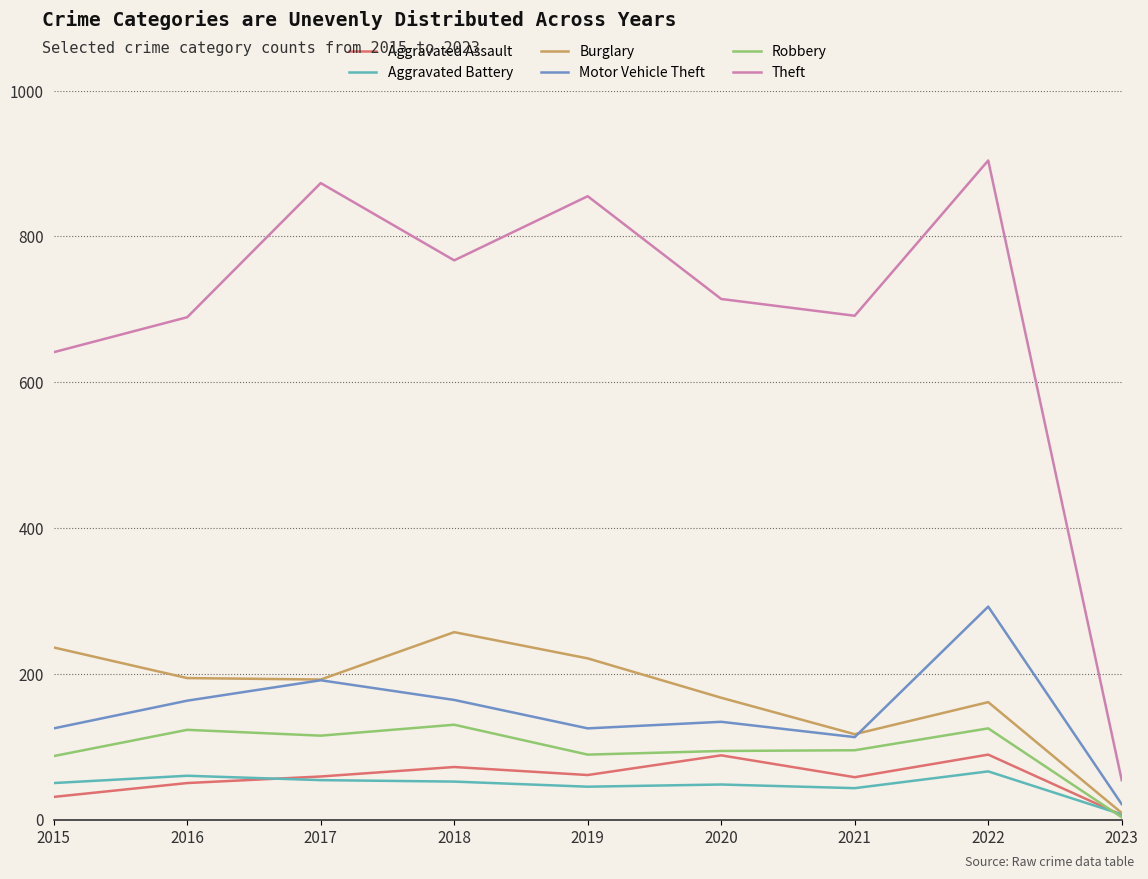

Which category has the highest value across all series?

2022